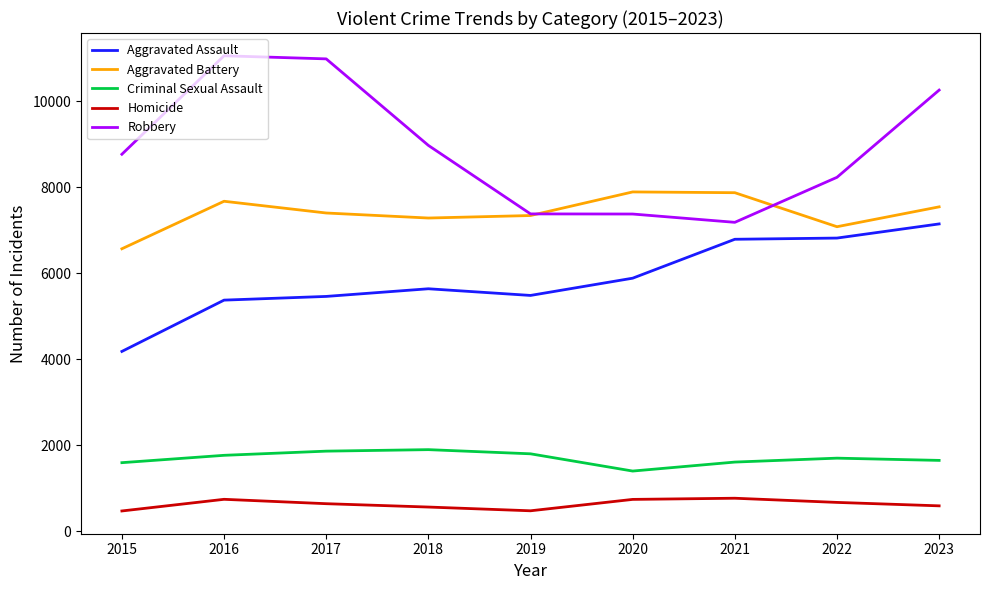

What is the maximum value for Robbery?

11054